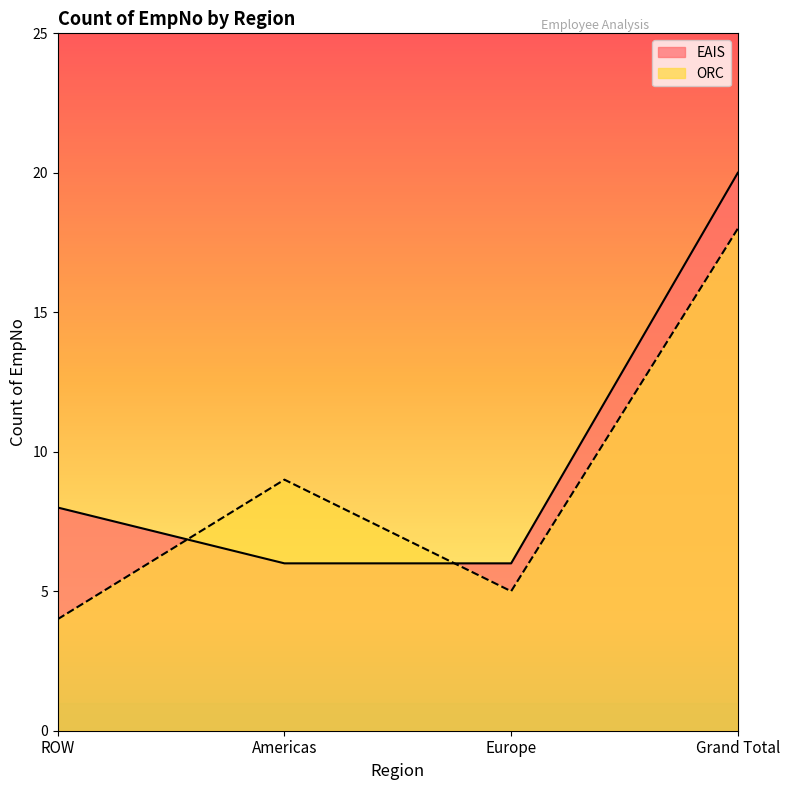

At which category does ORC reach its first local peak?

Americas